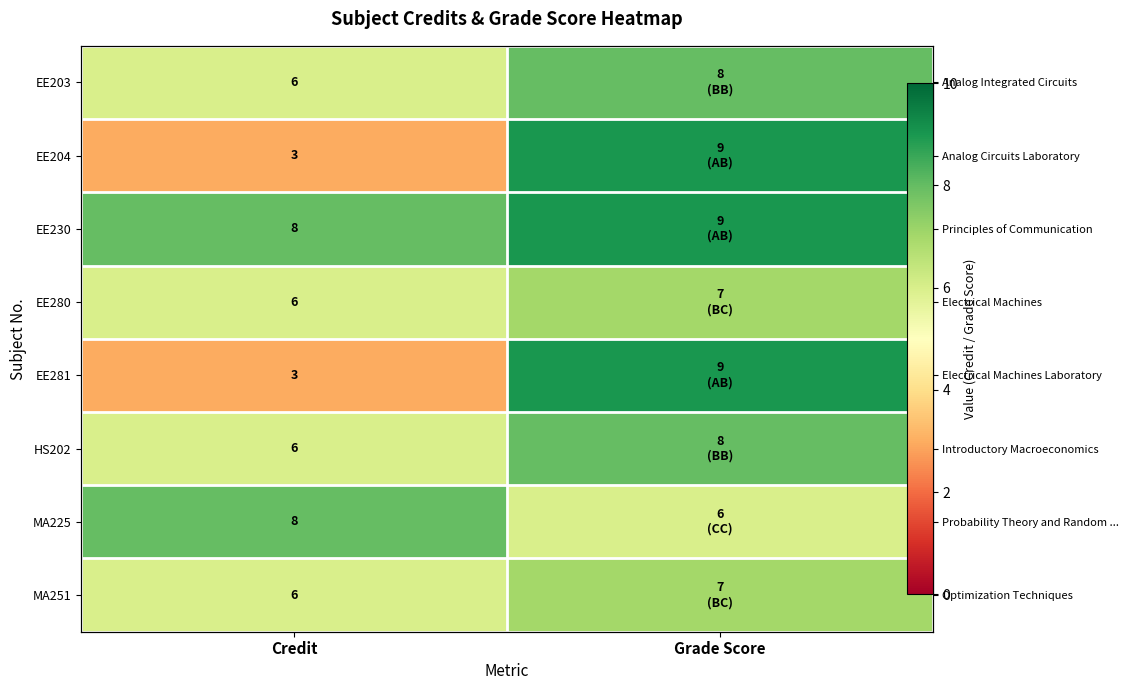

What is the maximum value shown in the chart?

9